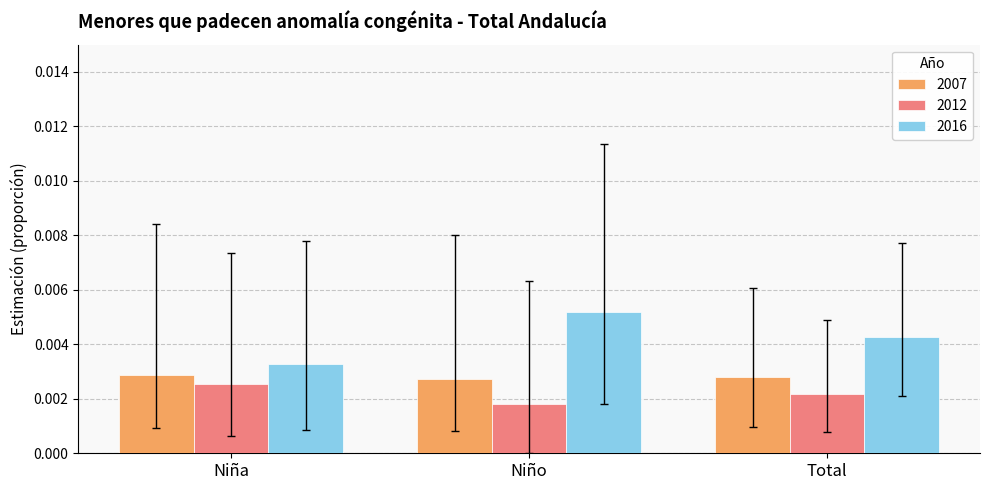

Count the 2012 values in the range 0 to 1.

3